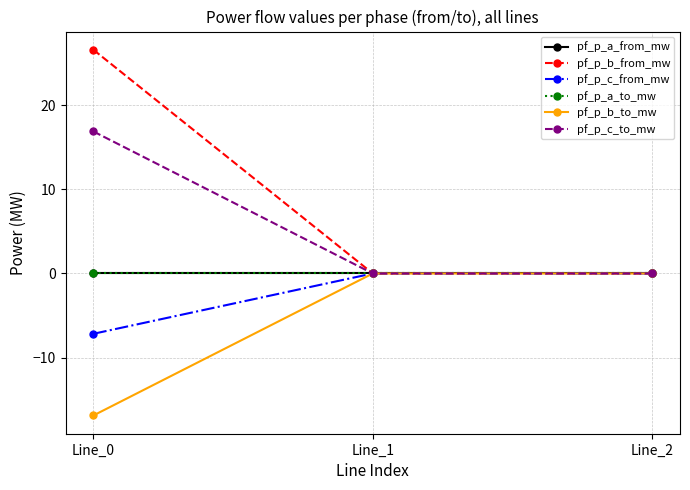

At which category does the chart reach its minimum across all series?

Line_0